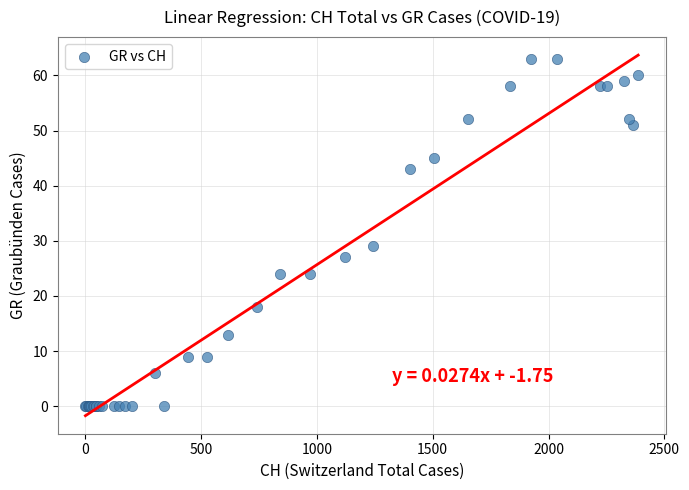

What Y value in the scatter plot is closest to 31?

29